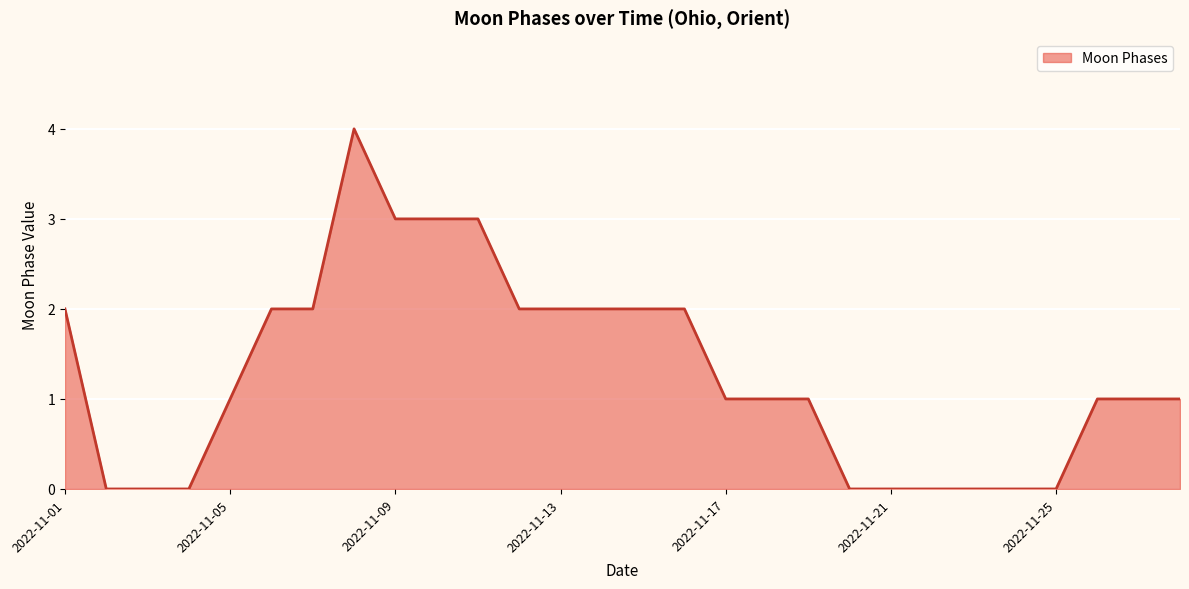

What is the greatest value displayed?

4